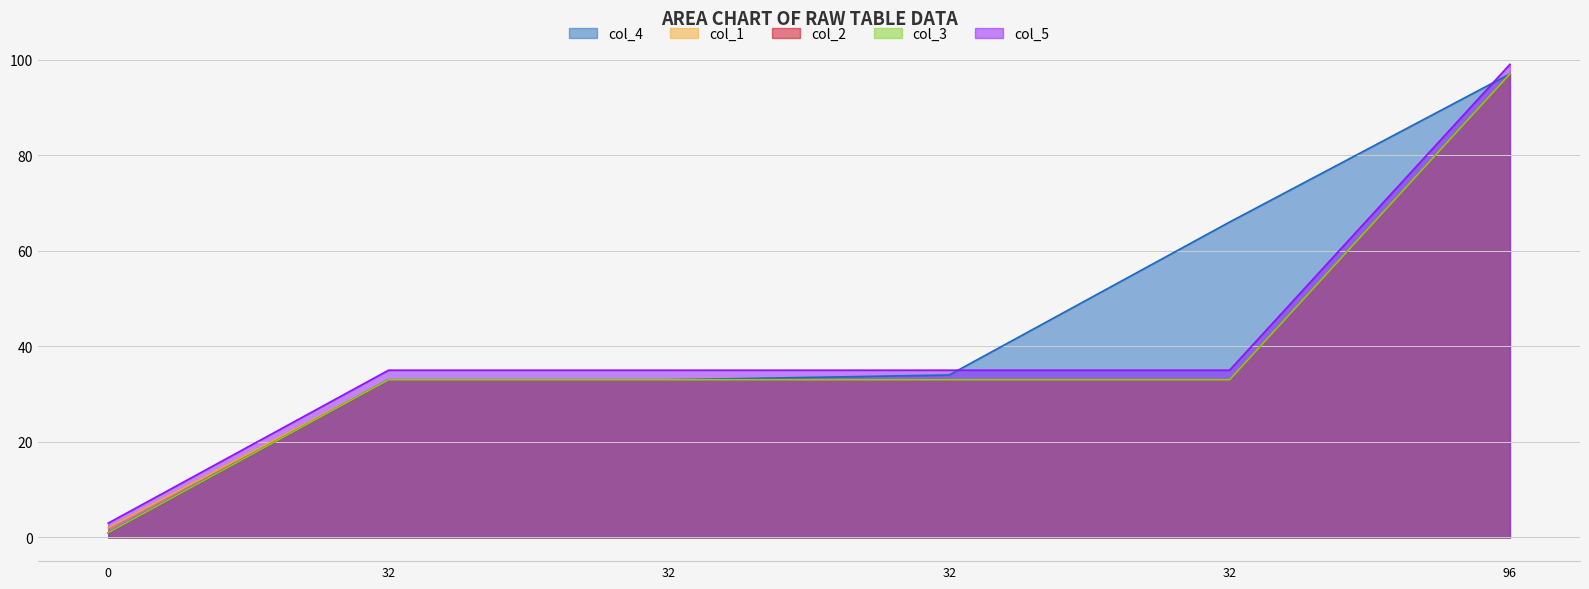

What is the lowest value of the col_5 series?

3